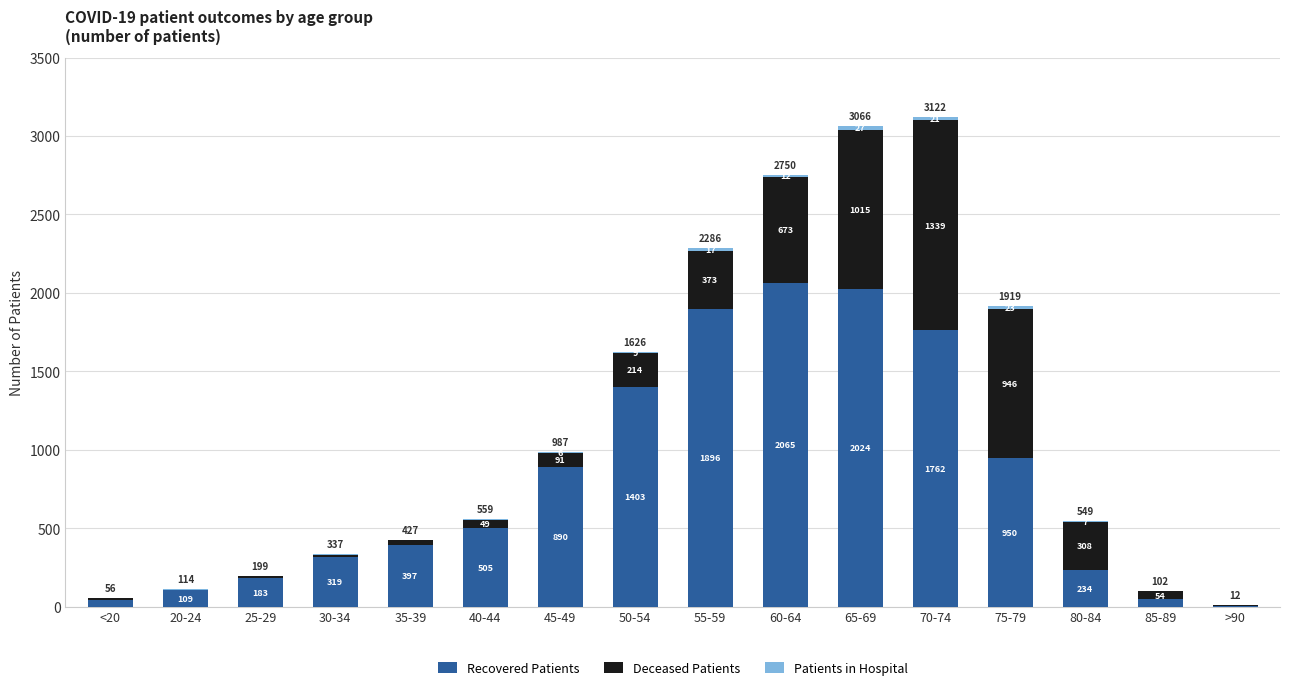

Is it true that Recovered Patients equals 2899 at 55-59?

False